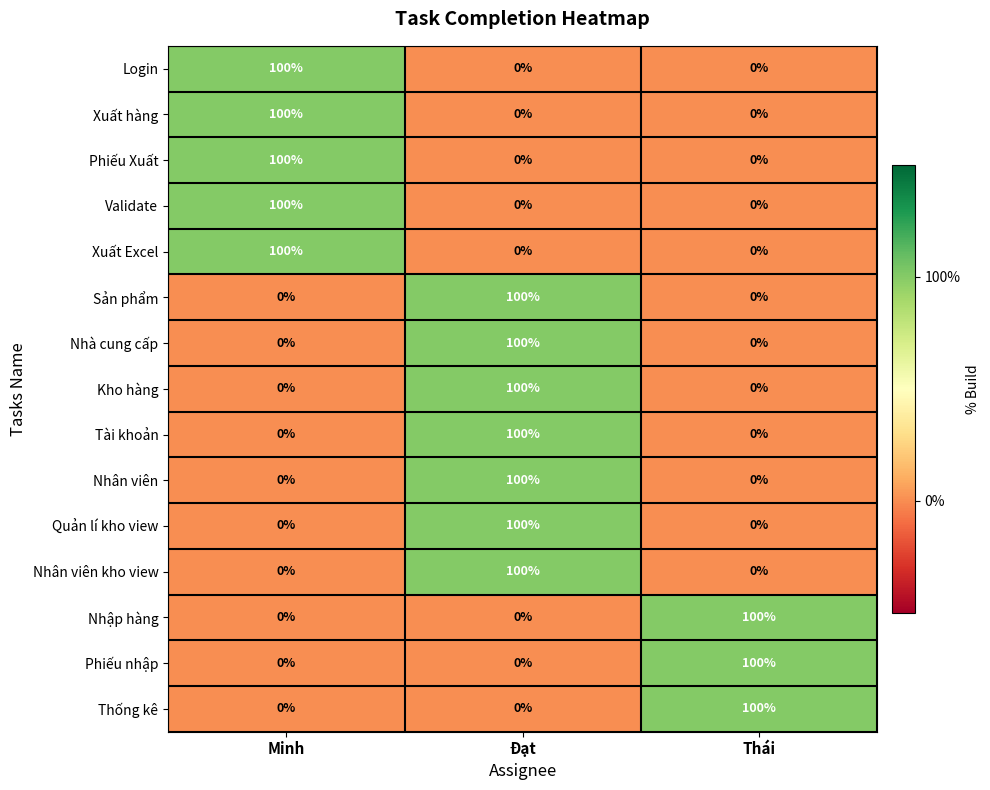

At which category is the sum across all series the highest?

Đạt